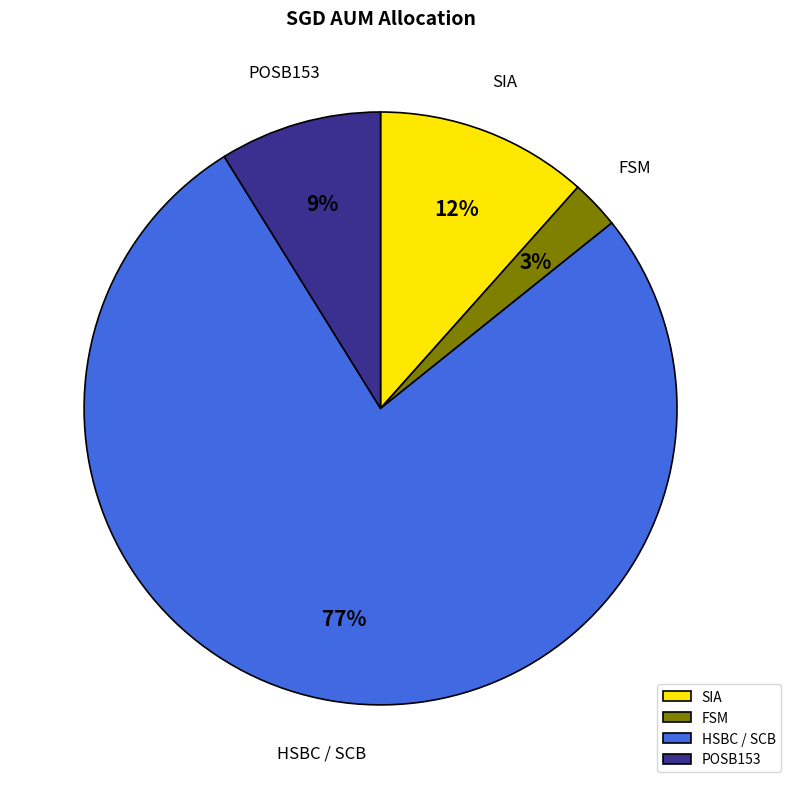

To the nearest percent, what portion does SIA represent?

12%